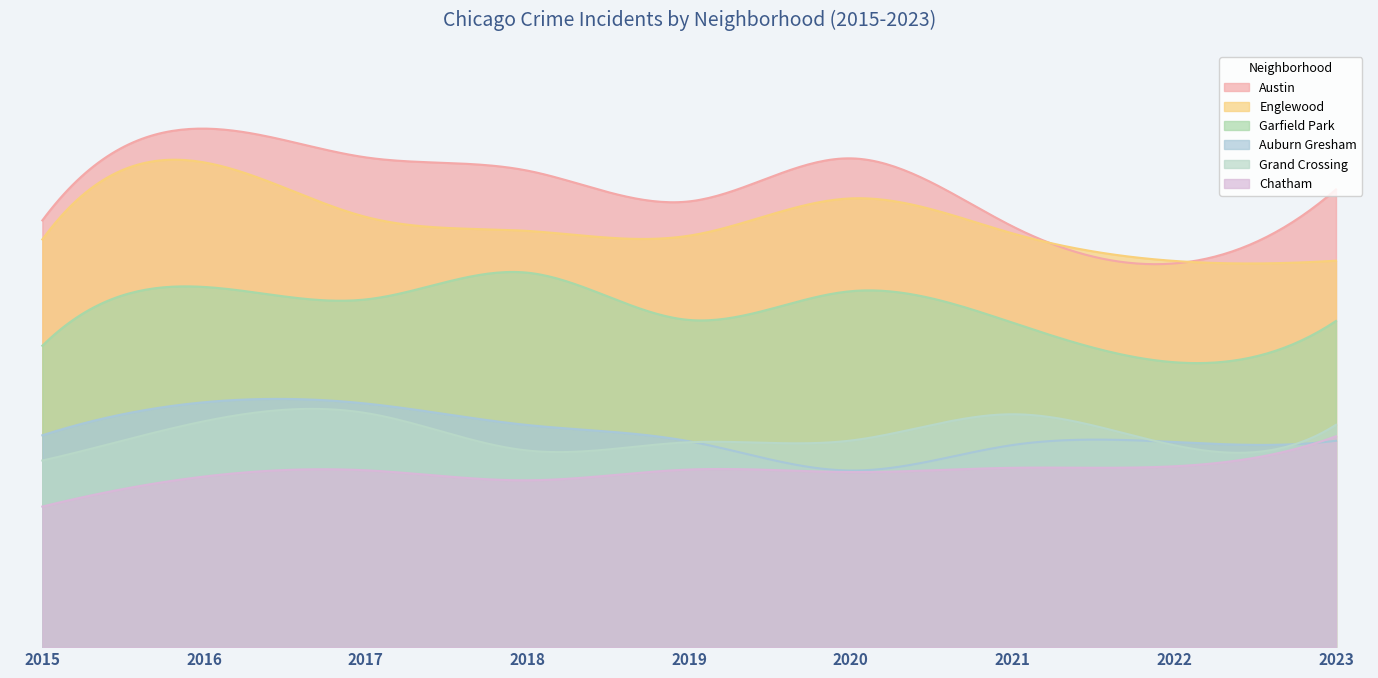

How many values in the Garfield Park series exceed 1308?

4